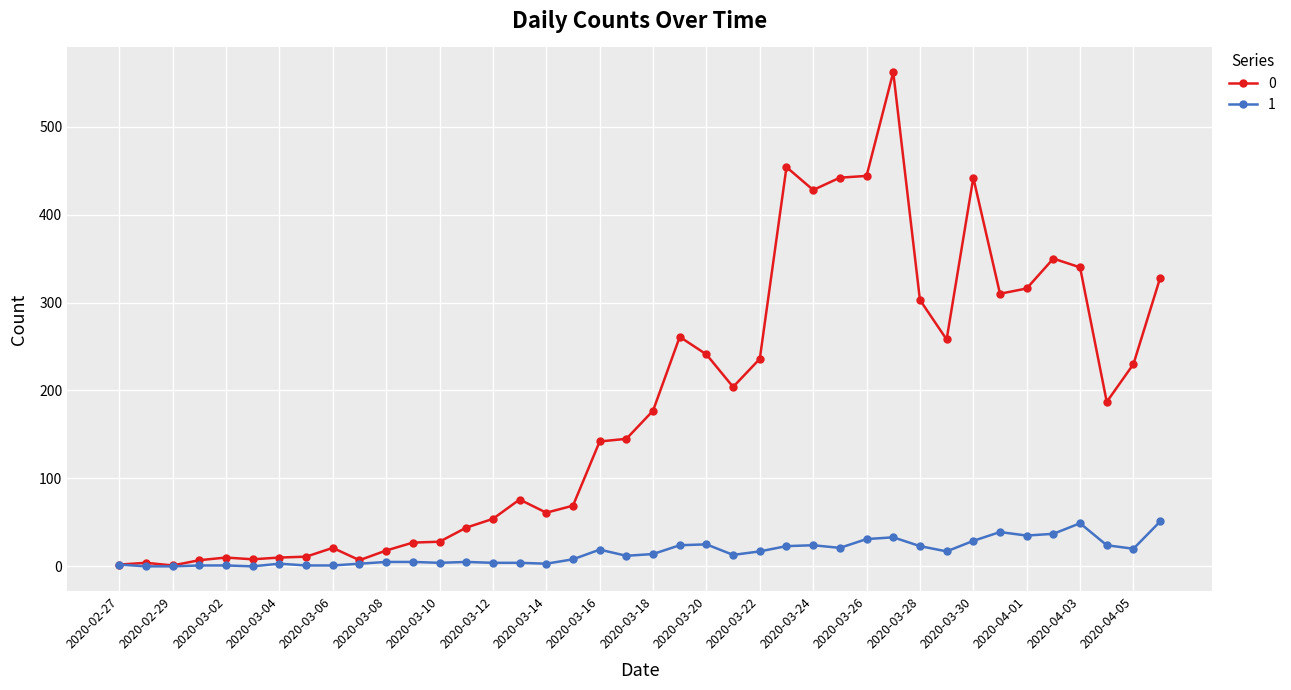

Rank the series by their average value, from highest to lowest.

0, 1